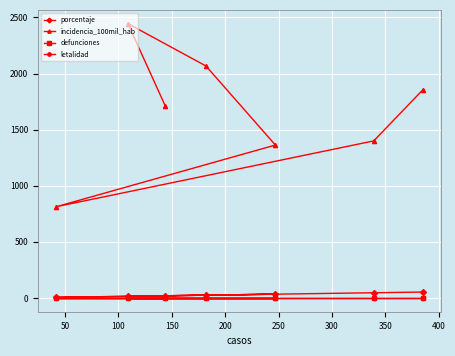

Does the chart display data point markers on the line(s)?

Yes